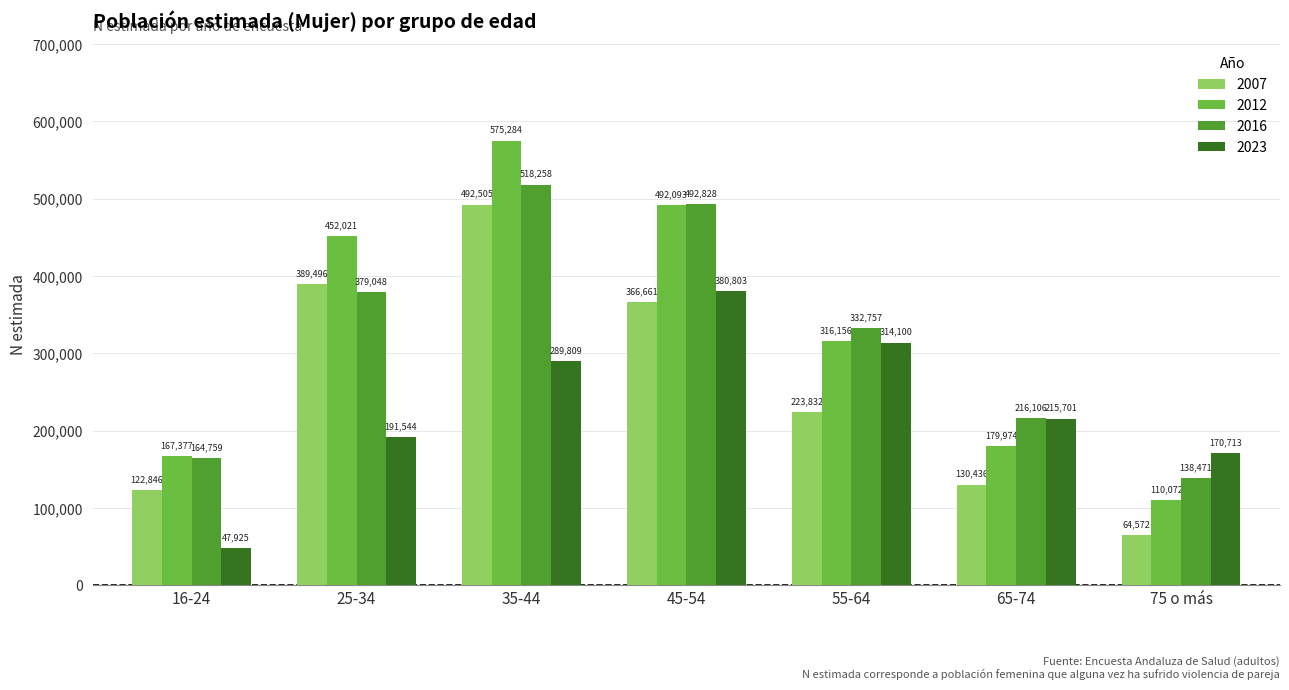

Which series has the largest total across all categories?

2012